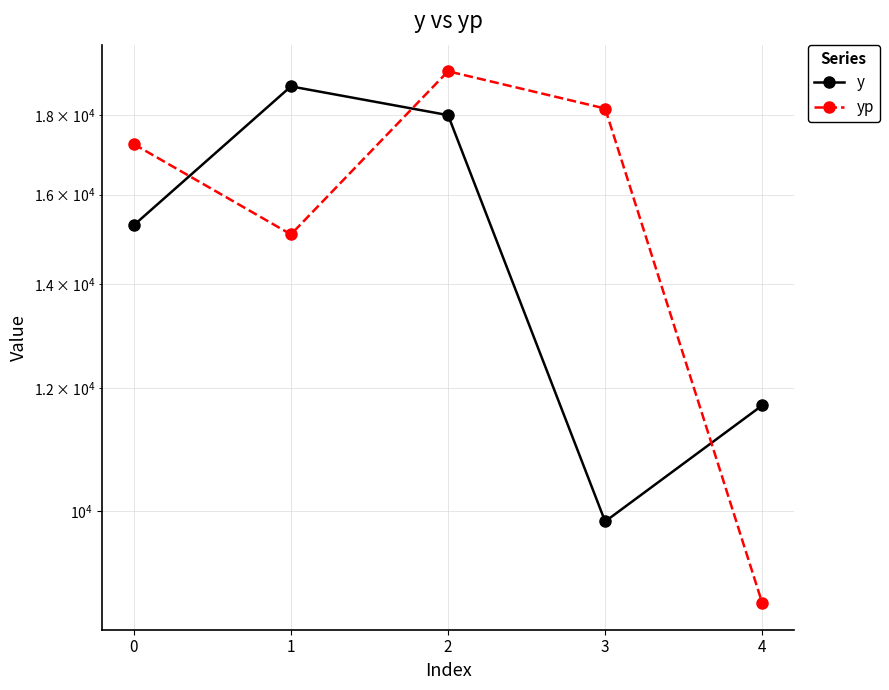

At which category does y reach its first local peak?

1